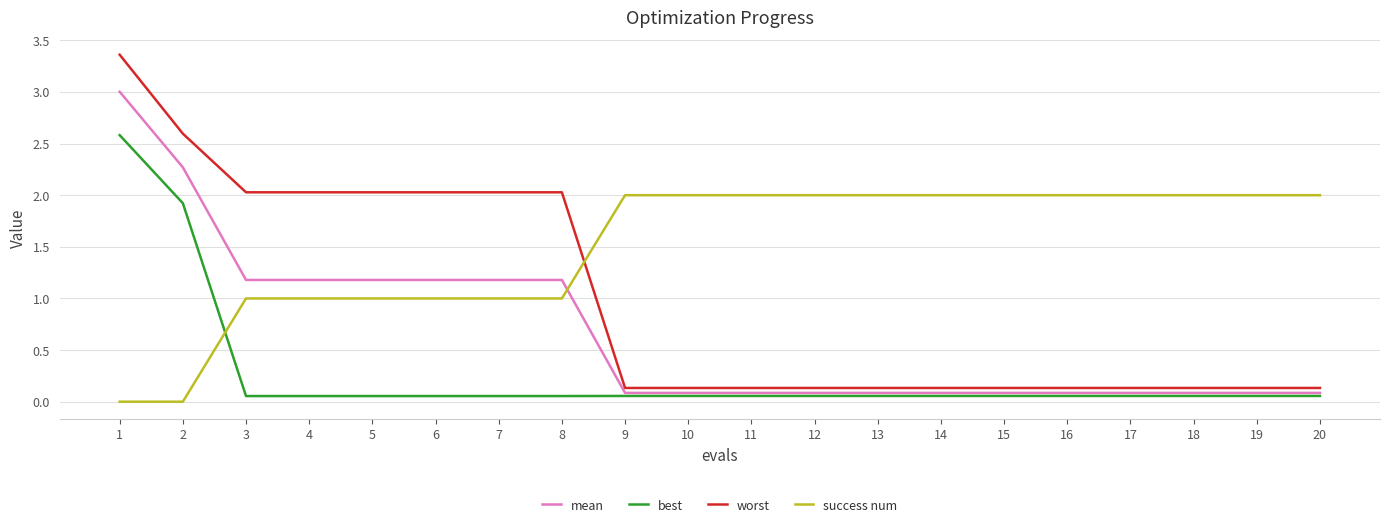

What is the average value of the mean series?

0.7